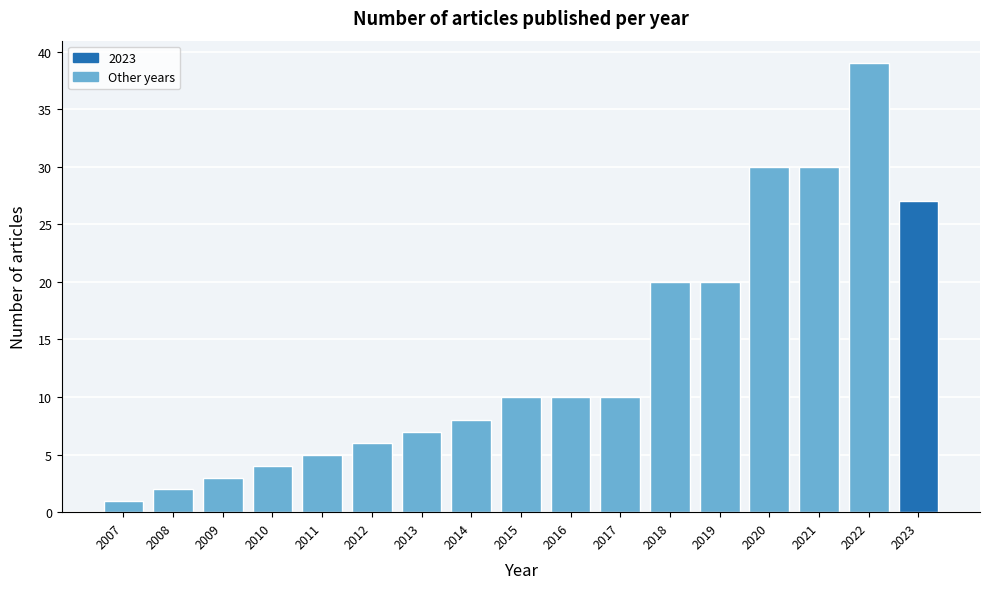

Reading right to left, what are all the values shown in this chart?

27	39	30	30	20	20	10	10	10	8	7	6	5	4	3	2	1